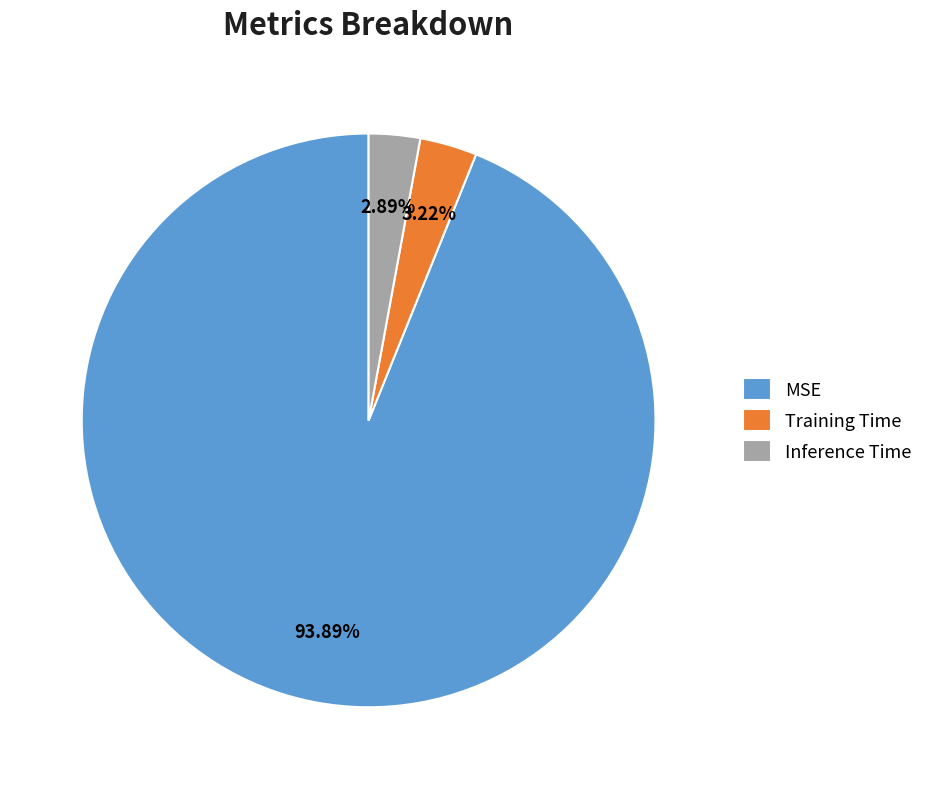

How many segments does this pie chart have?

3